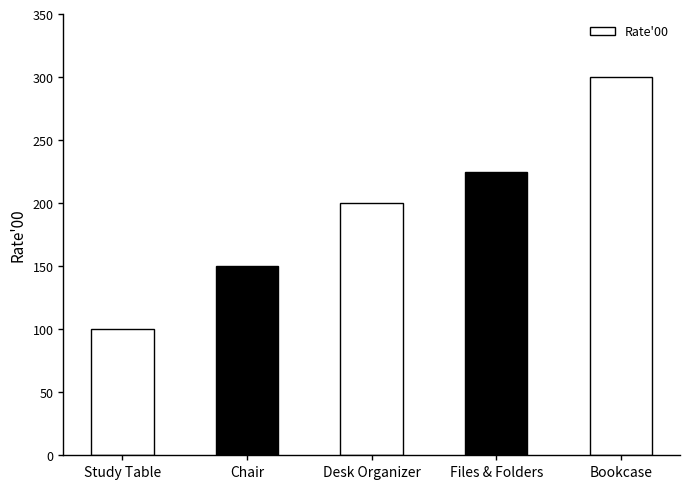

Rank the categories by value from highest to lowest.

Bookcase, Files & Folders, Desk Organizer, Chair, Study Table